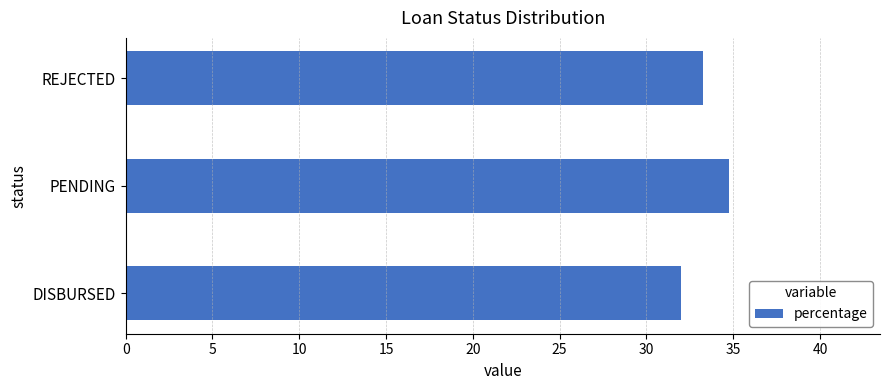

Rank the categories by value from highest to lowest.

PENDING, REJECTED, DISBURSED